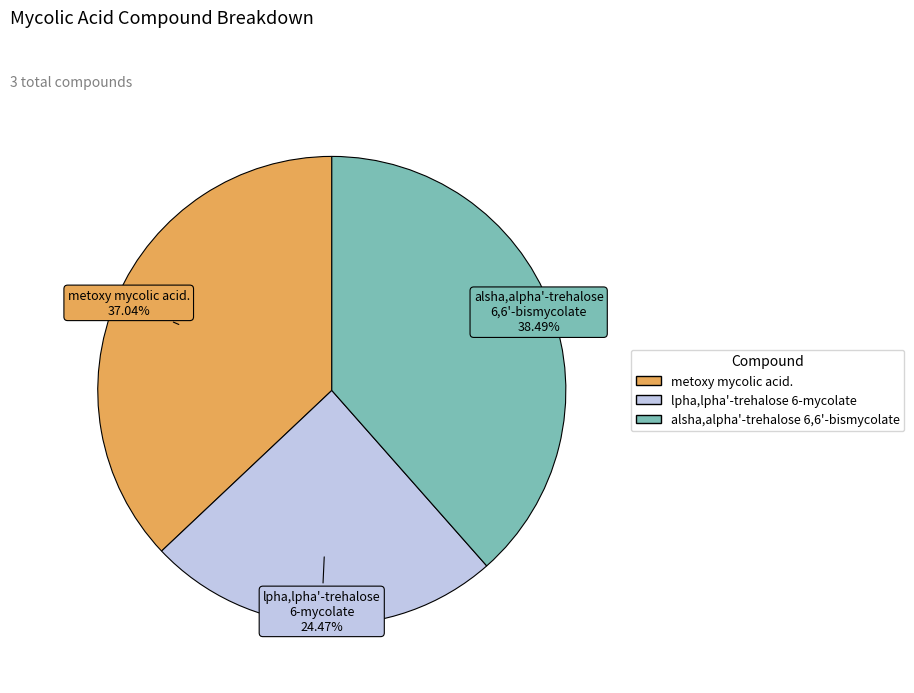

Count the number of slices in the pie.

3